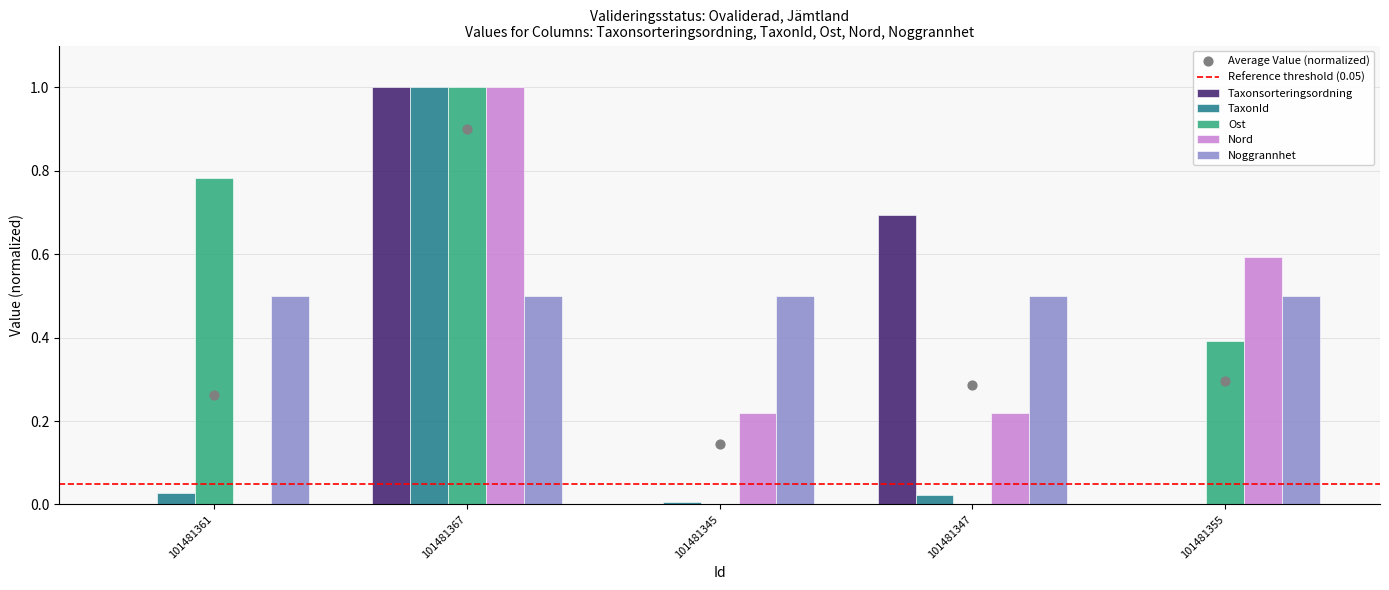

At which category is the sum across all series the highest?

101481367